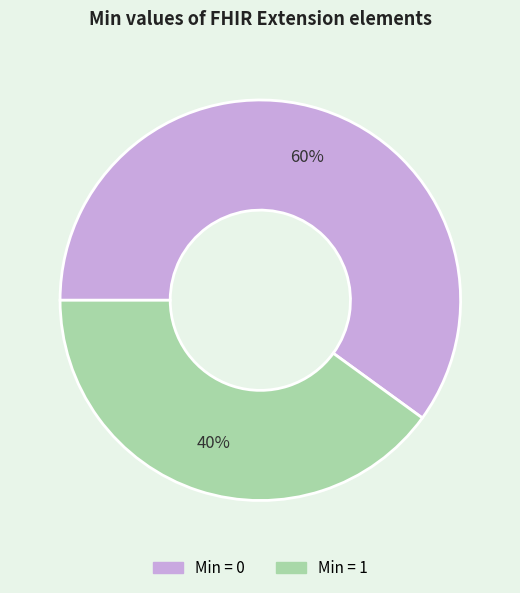

To the nearest percent, what is the average slice percentage?

50%